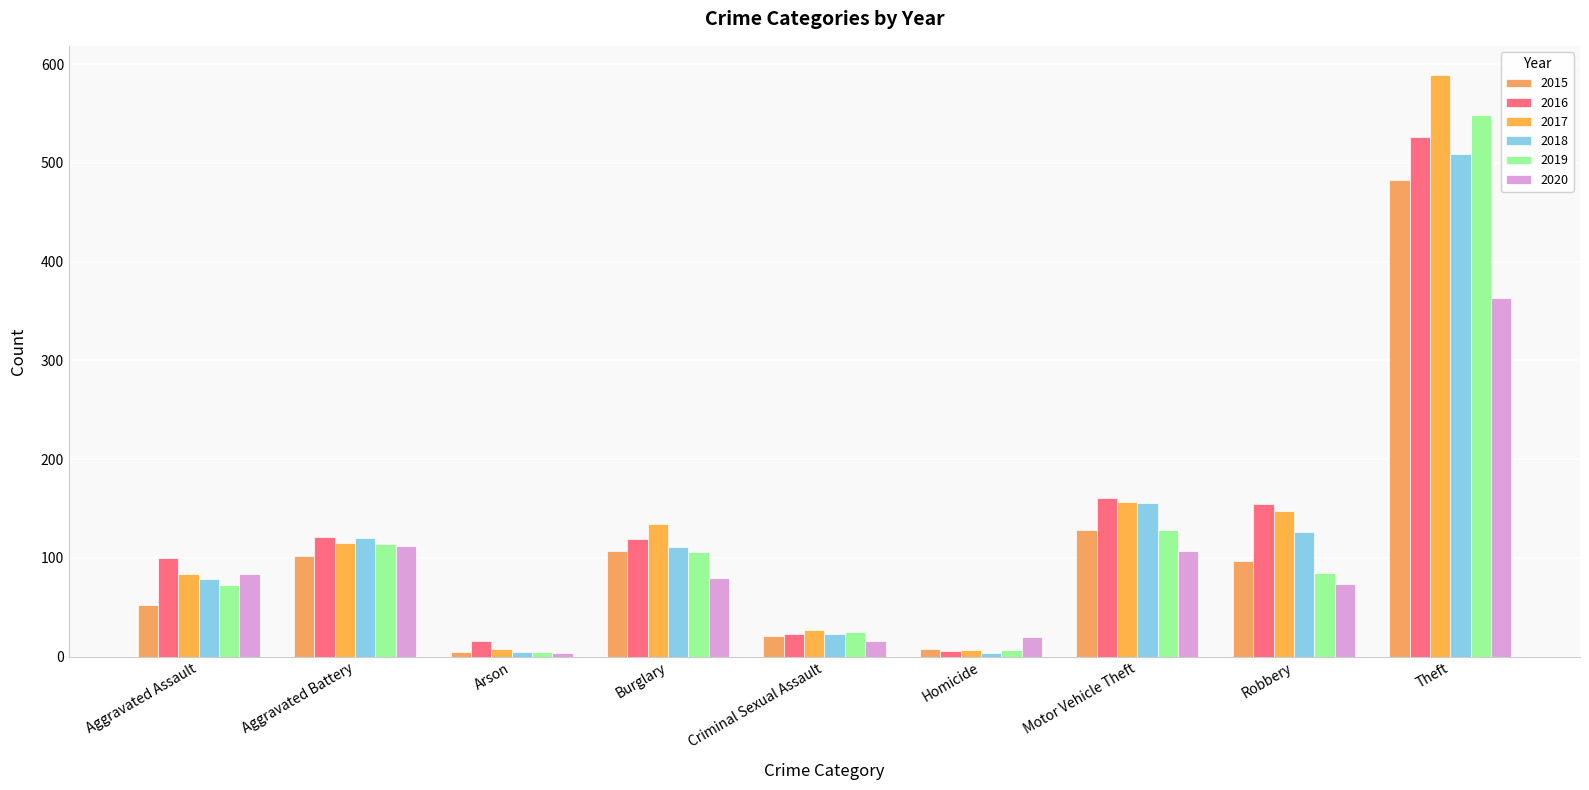

Rank the series by their maximum value, from lowest to highest.

2020, 2015, 2018, 2016, 2019, 2017